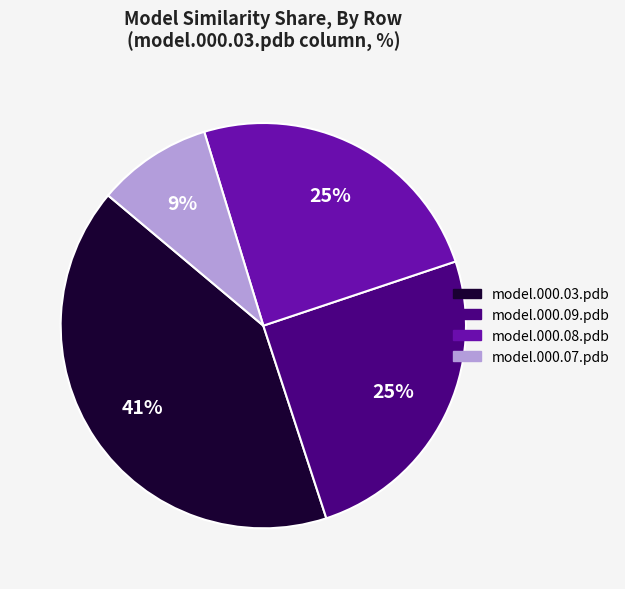

Does any single category account for the majority?

No